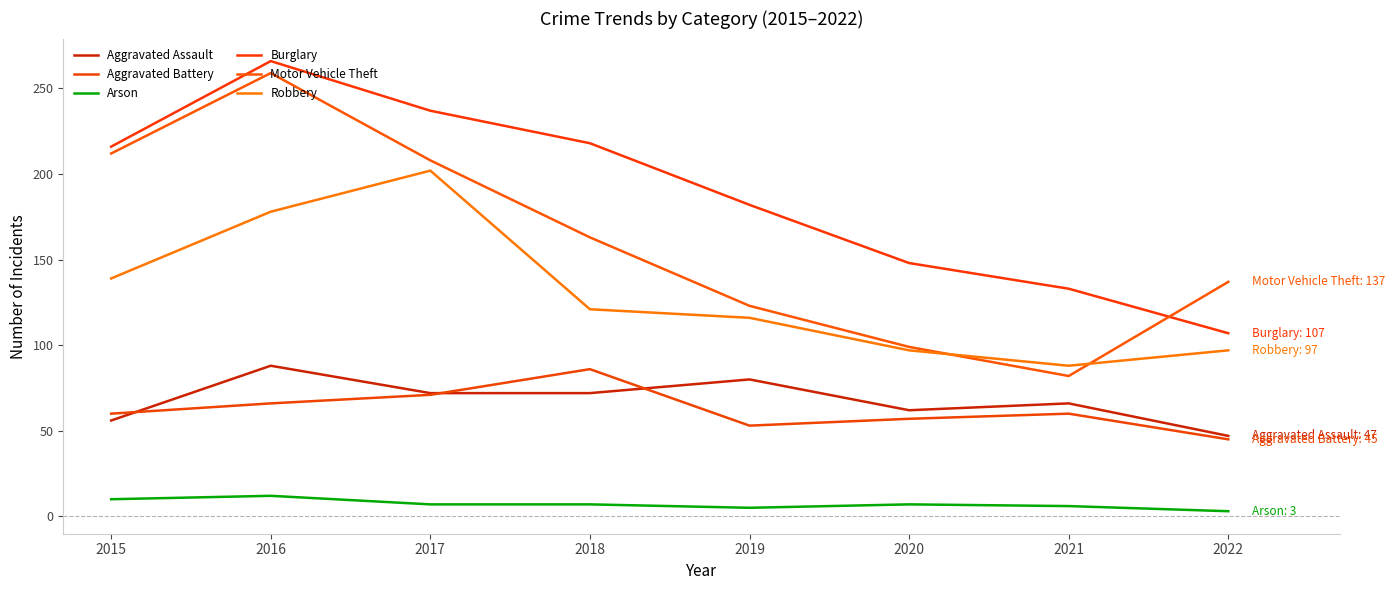

The value of Aggravated Assault at 2016 is 88. True or false?

True